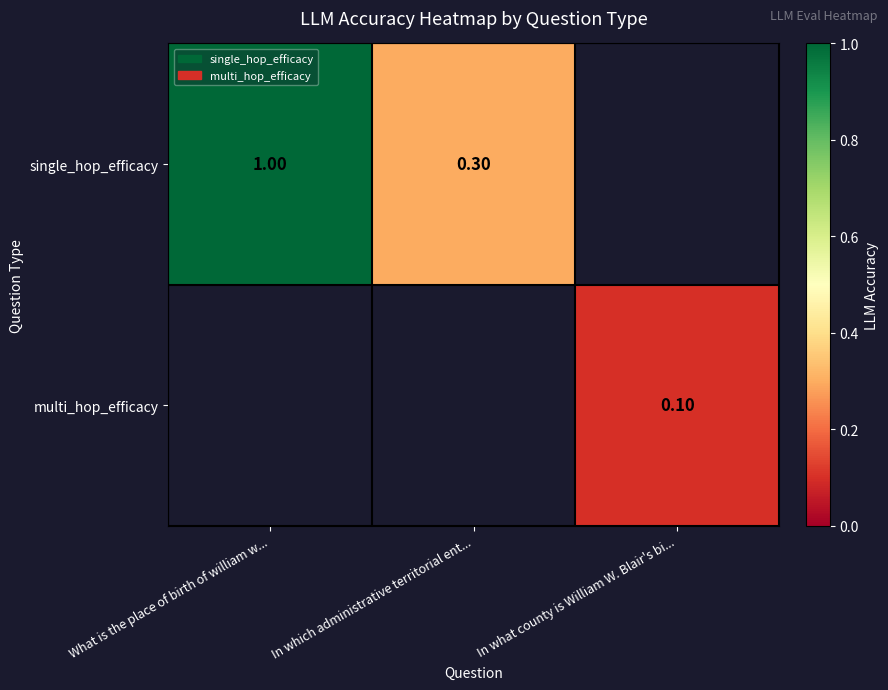

Is the value of single_hop_efficacy at In which administrative territorial ent... greater than the value of multi_hop_efficacy at In what county is William W. Blair's bi...?

Yes